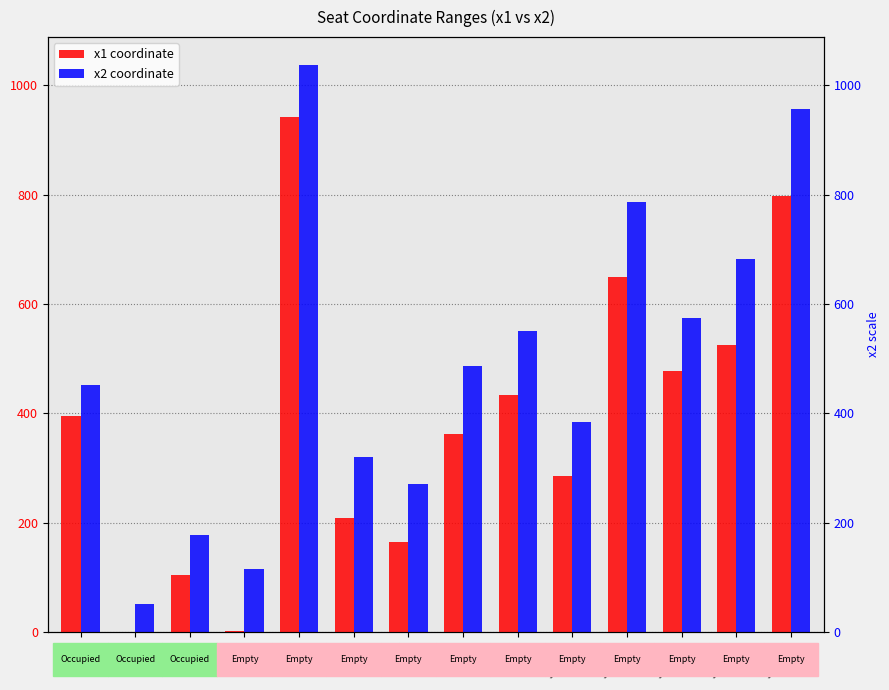

What is the minimum value shown in the chart?

0.4